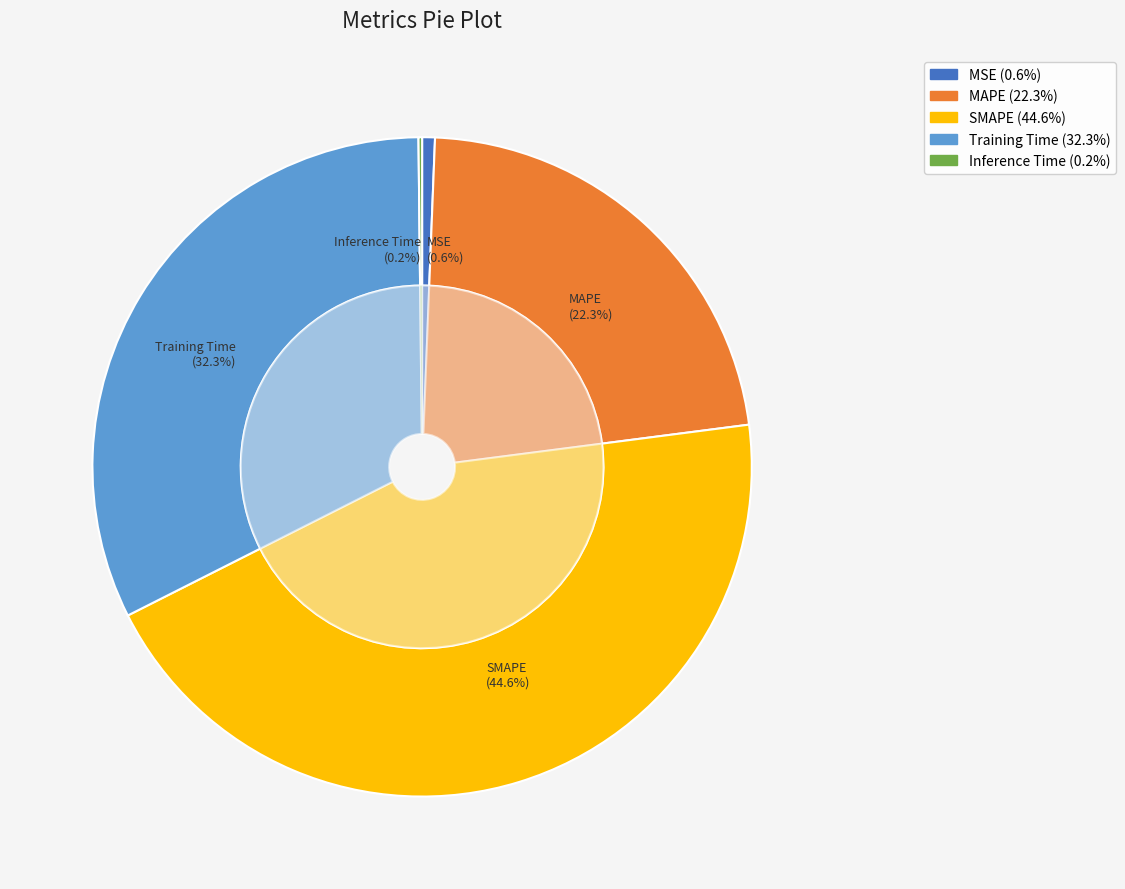

What is the change in value from Training Time to Inference Time?

-1.4